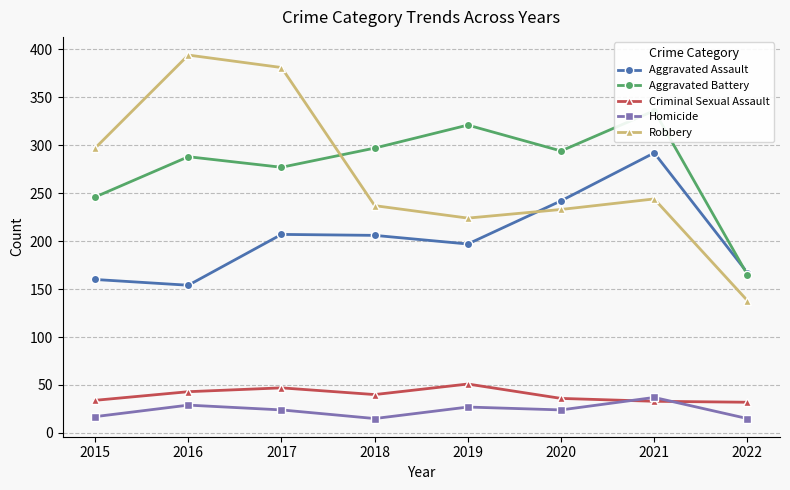

What is the value of the Aggravated Assault point at the 5th from the left?

197